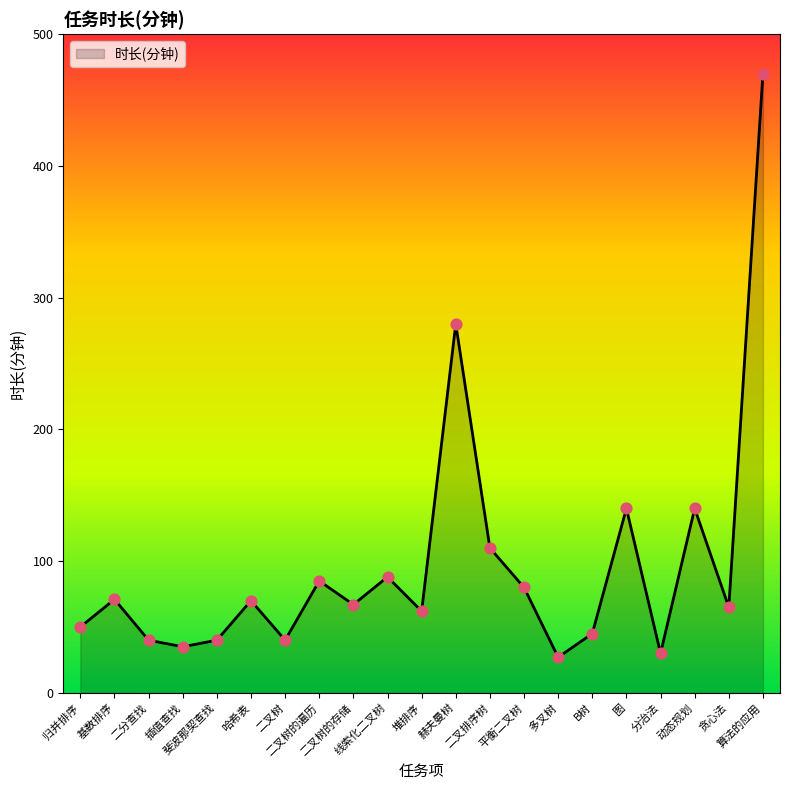

What is the change in value from 二叉树的存储 to 多叉树?

-40